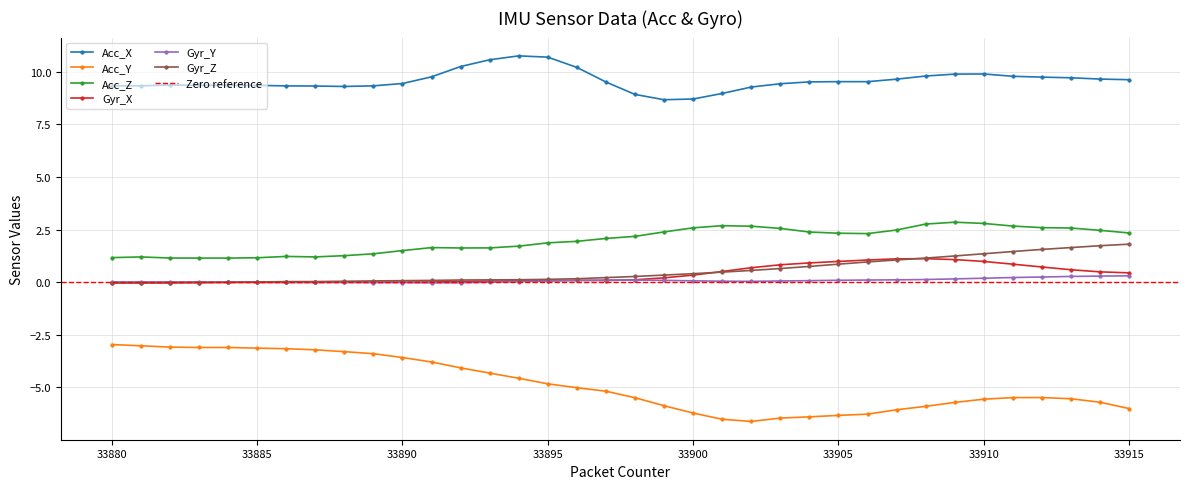

The Gyr_X series shows 0.7 at 33905. True or false?

False